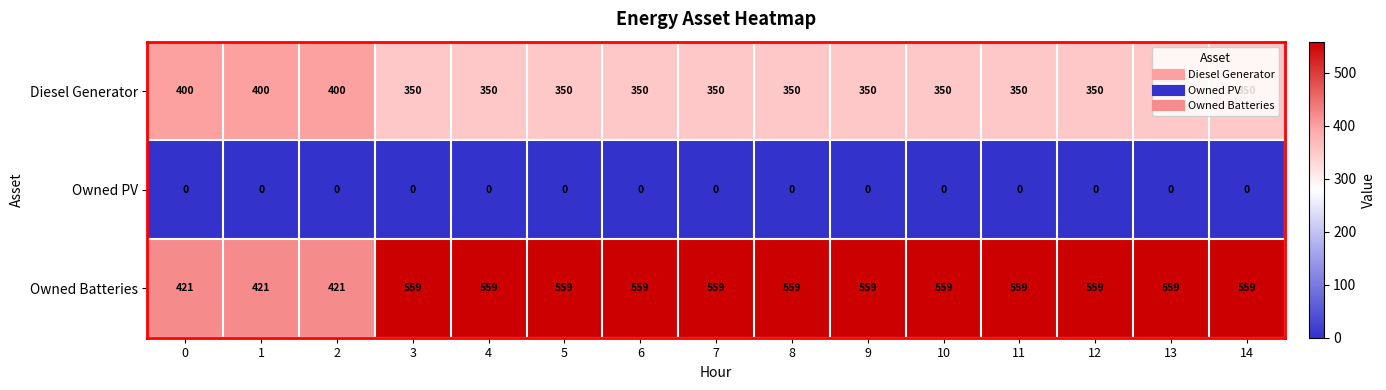

What value does the Owned Batteries series have at 2, to the nearest 50?

400